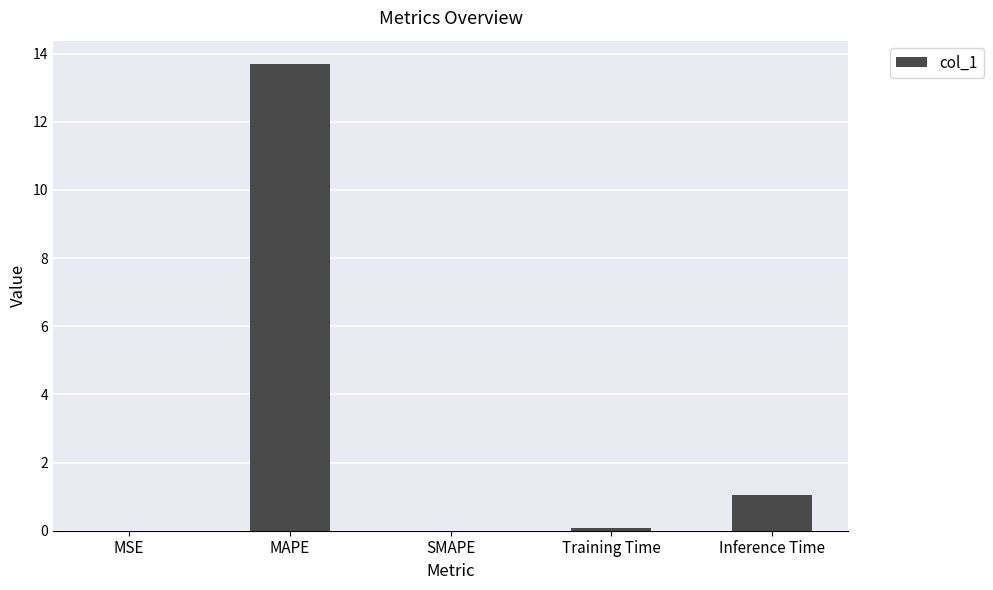

What is the change in value from SMAPE to Inference Time?

+1.1